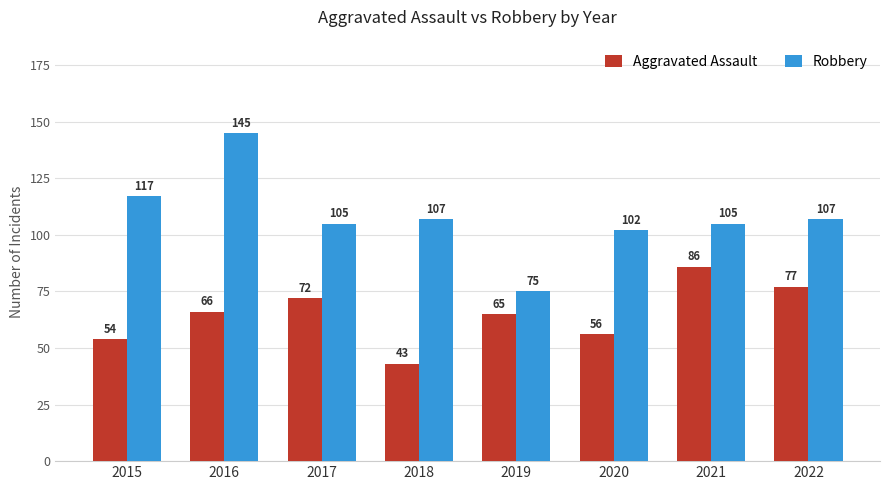

What is the spread (max minus min) of values at 2018?

64